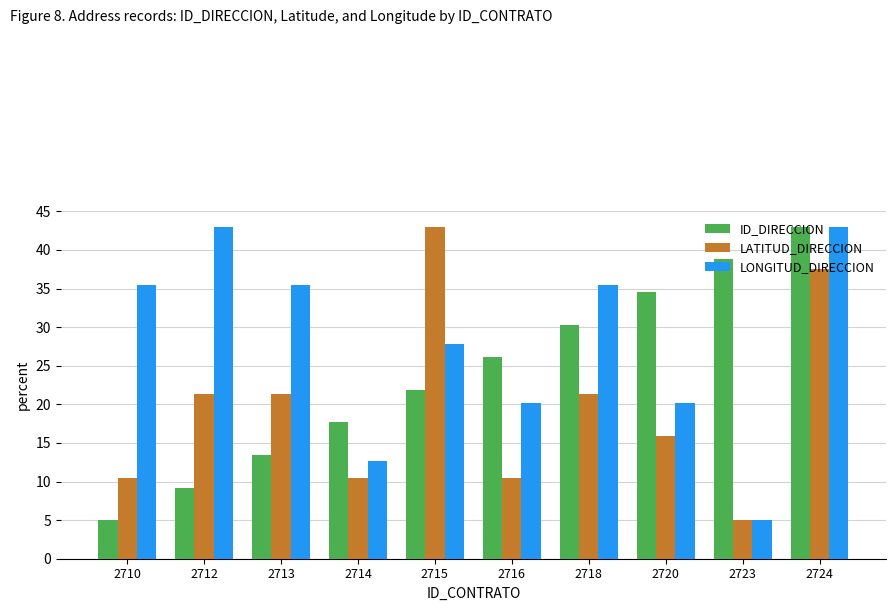

The LONGITUD_DIRECCION series shows 70.8 at 2712. True or false?

False